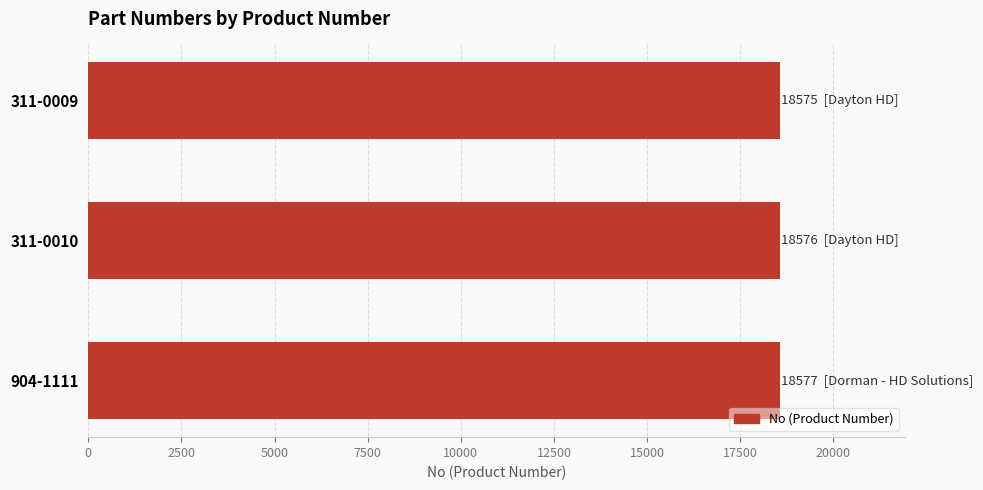

What is the greatest value displayed?

18577